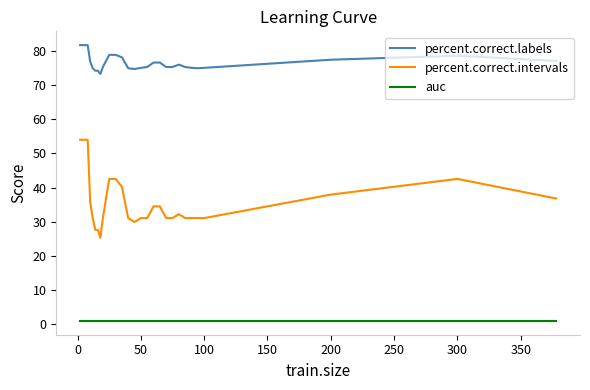

Which series has the largest range (max minus min)?

percent.correct.intervals